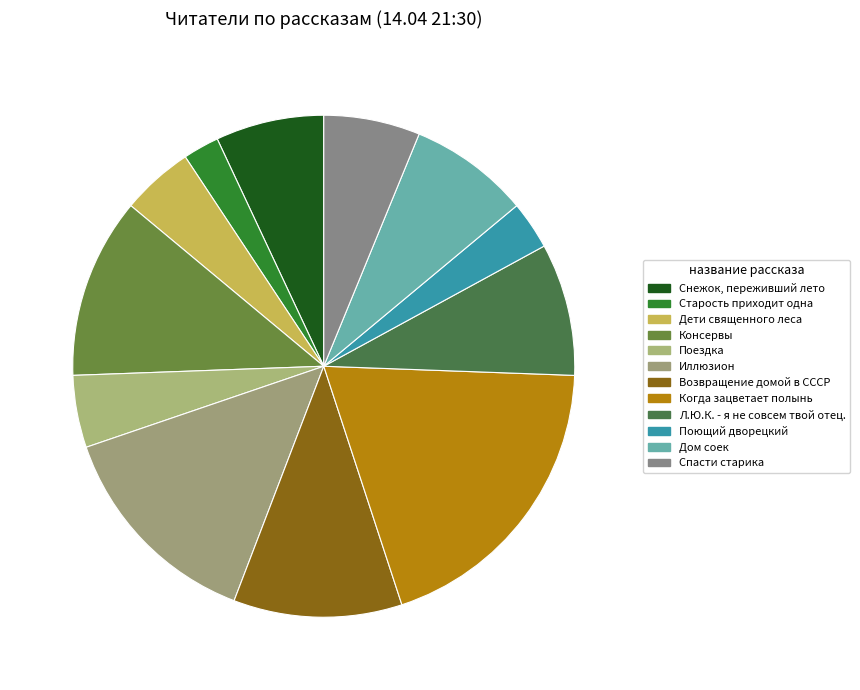

How many slices are in this pie chart?

12